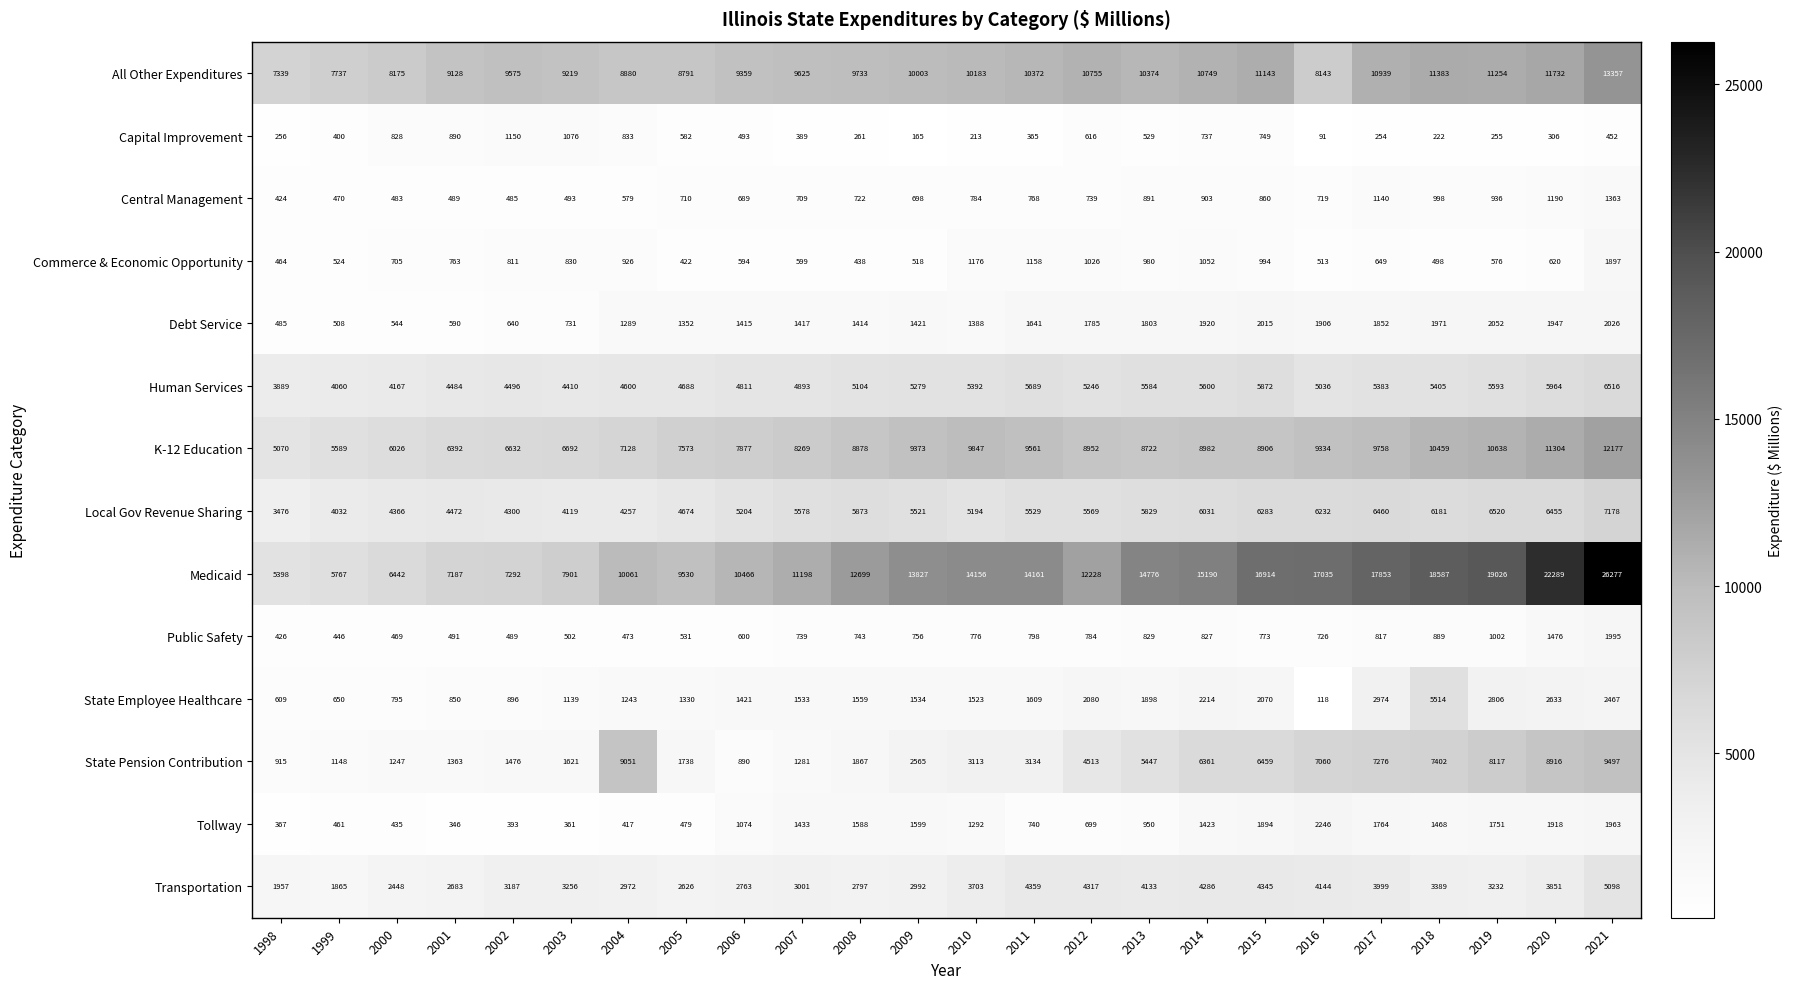

The value of Tollway at 2013 is 950. True or false?

True